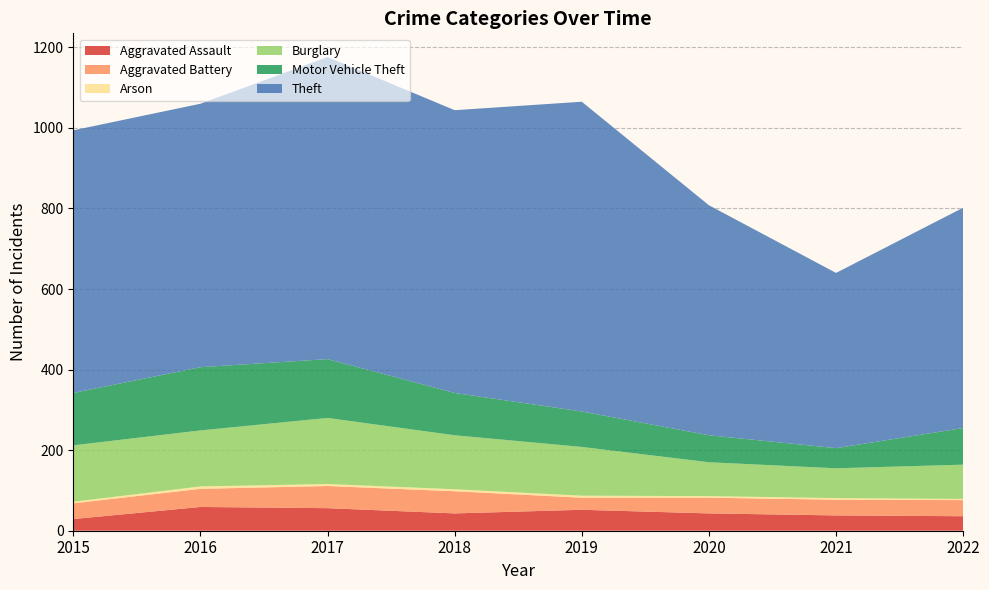

Reading left to right, extract all data points from this chart.

Aggravated Assault: 29	59	56	43	52	43	38	36
Aggravated Battery: 39	45	55	55	30	39	39	40
Arson: 4	6	5	5	5	4	4	3
Burglary: 140	139	164	134	121	84	74	85
Motor Vehicle Theft: 130	157	146	105	88	67	50	91
Theft: 652	654	750	702	769	571	435	547